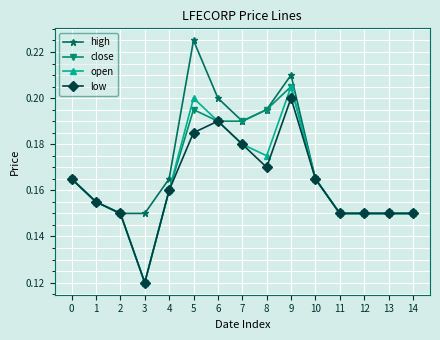

Where is close nearest to the value 0?

3